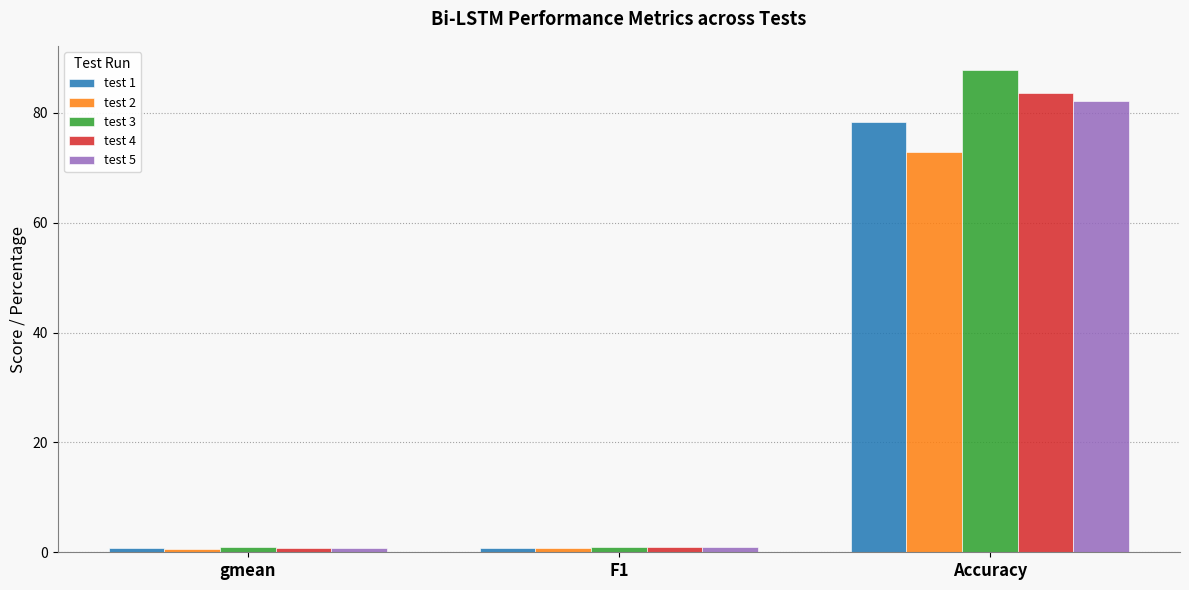

What is the label of the 3rd bar from the right?

gmean